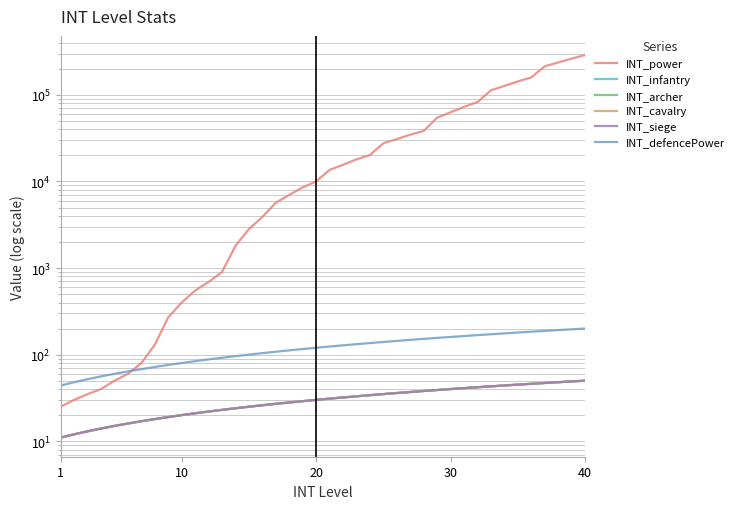

True or false: INT_siege and INT_power cross at least once.

False